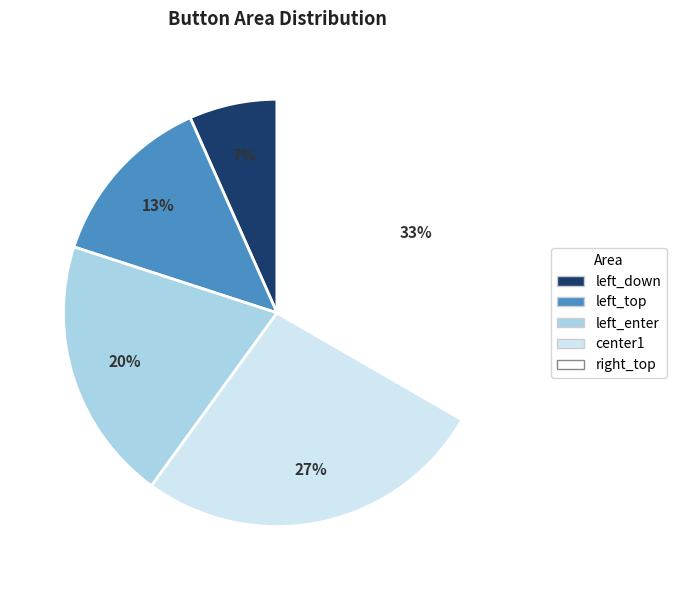

How many slices are in this pie chart?

5